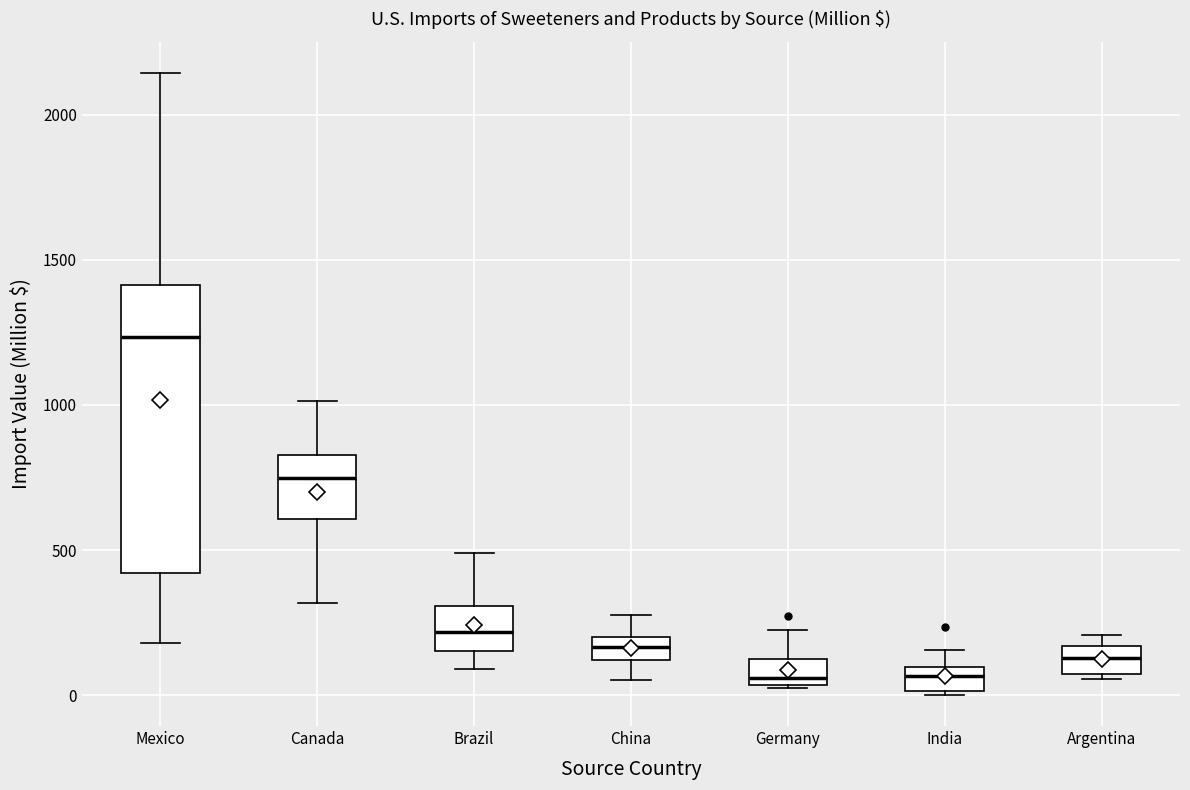

Reading left to right, read every box against the y-axis: the position of its median line, the range the box covers, and the ends of its whiskers. The values are not printed on the chart, so give them approximately, as read against the axis.

Mexico: median 1250, box 400 to 1400, whiskers 200 to 2150
Canada: median 750, box 600 to 850, whiskers 300 to 1000
Brazil: median 200, box 150 to 300, whiskers 100 to 500
China: median 150, box 100 to 200, whiskers 50 to 300
Germany: median 50 (just above the box's lower edge), box 50 to 100, whiskers 0 to 250
India: median 50, box 0 to 100, whiskers 0 to 150
Argentina: median 150 (inside the box), box 50 to 150, whiskers 50 (just below the box's lower edge) to 200